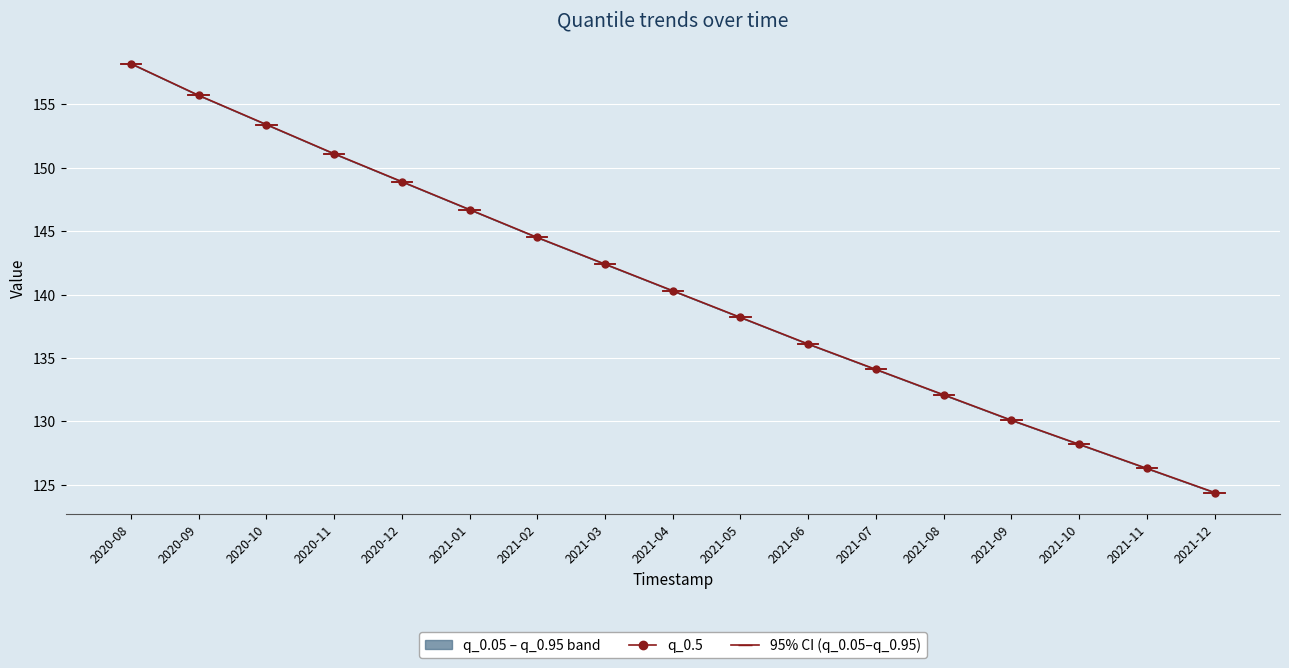

Reading left to right, what are all the values shown in this chart?

158.2	155.7	153.4	151.1	148.9	146.7	144.5	142.4	140.3	138.2	136.1	134.1	132.1	130.1	128.2	126.3	124.4